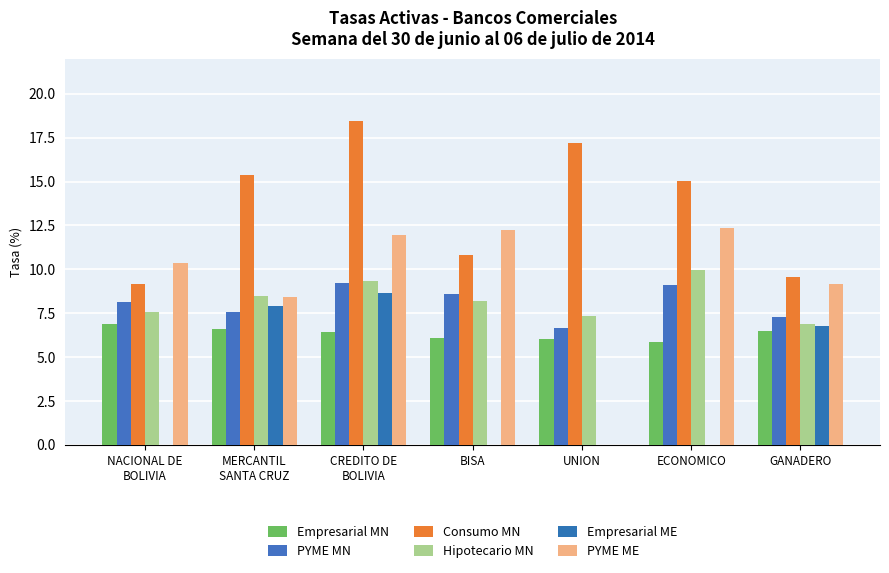

The Consumo MN series shows 3.9 at CREDITO DE
BOLIVIA. True or false?

False